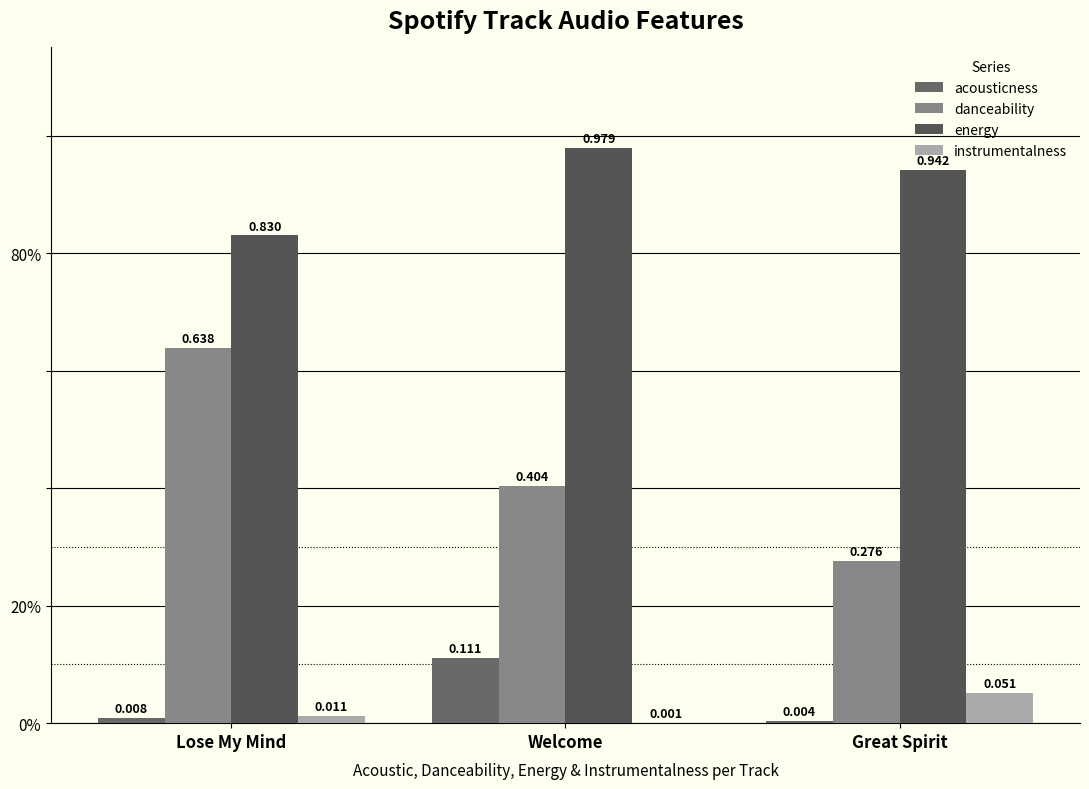

True or false: instrumentalness has a value of 0.1 at Great Spirit.

True